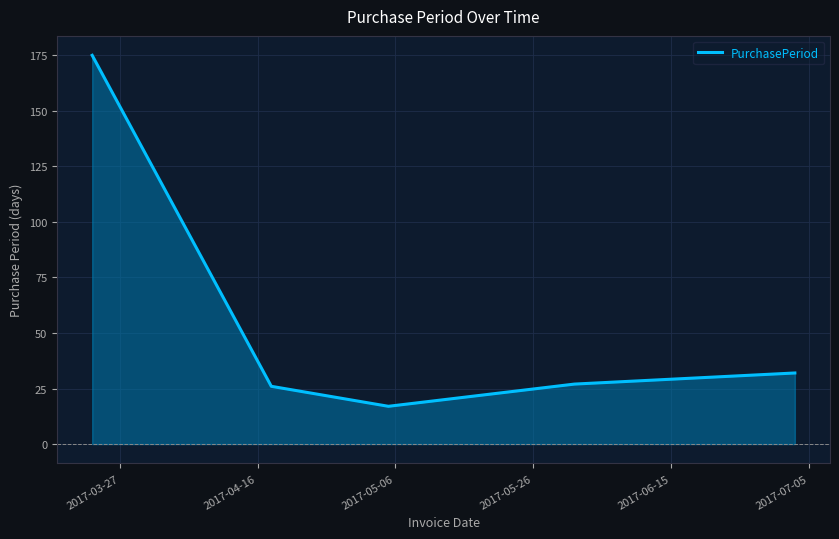

What is the difference between the second highest and minimum values?

15